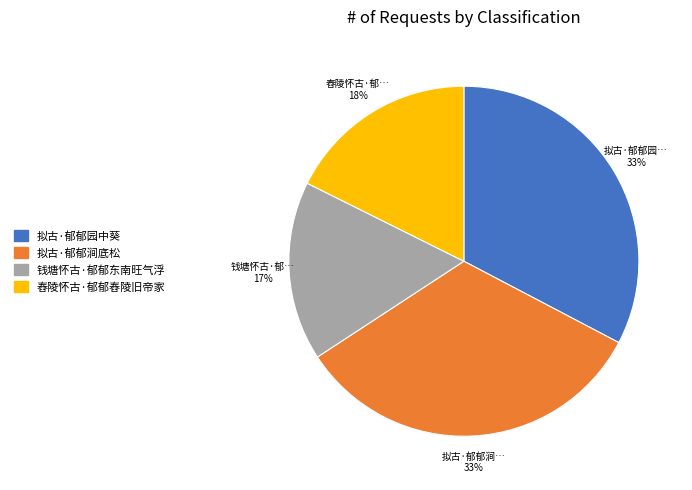

Count the number of slices in the pie.

4